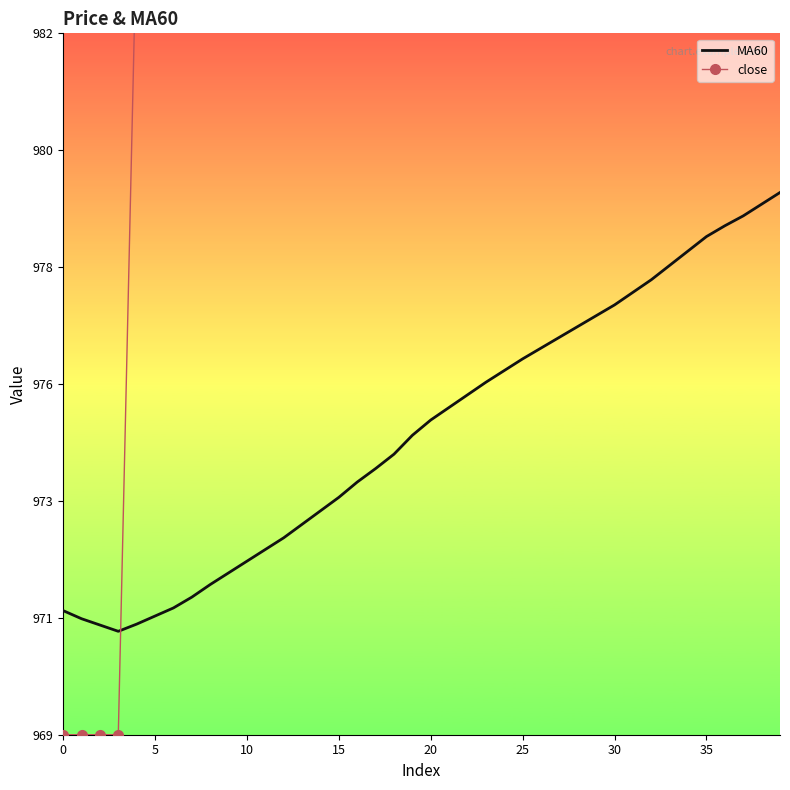

Rank the series at 11 from highest to lowest value.

close, MA60